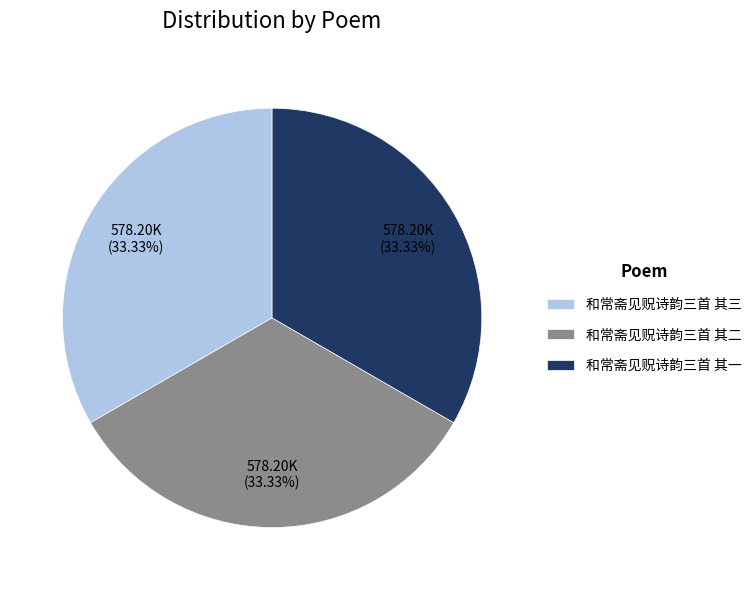

The 和常斋见贶诗韵三首 其三 slice represents 25% of the pie. True or false?

False